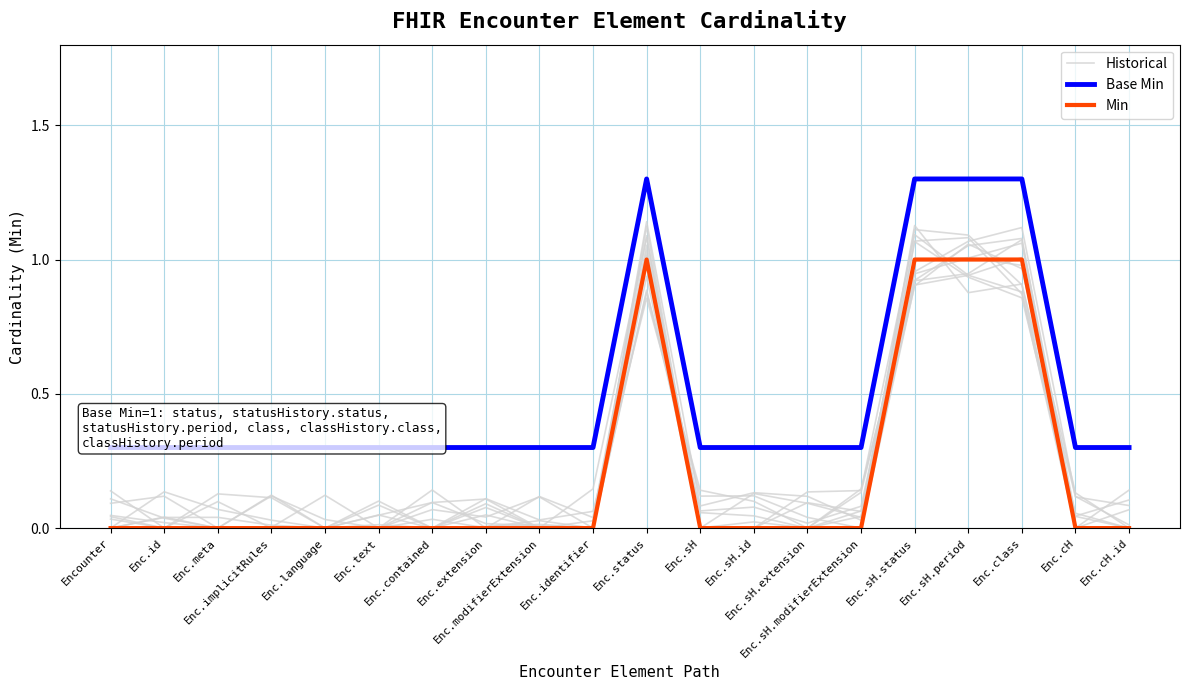

True or false: Historical and Base Min intersect in this chart.

False